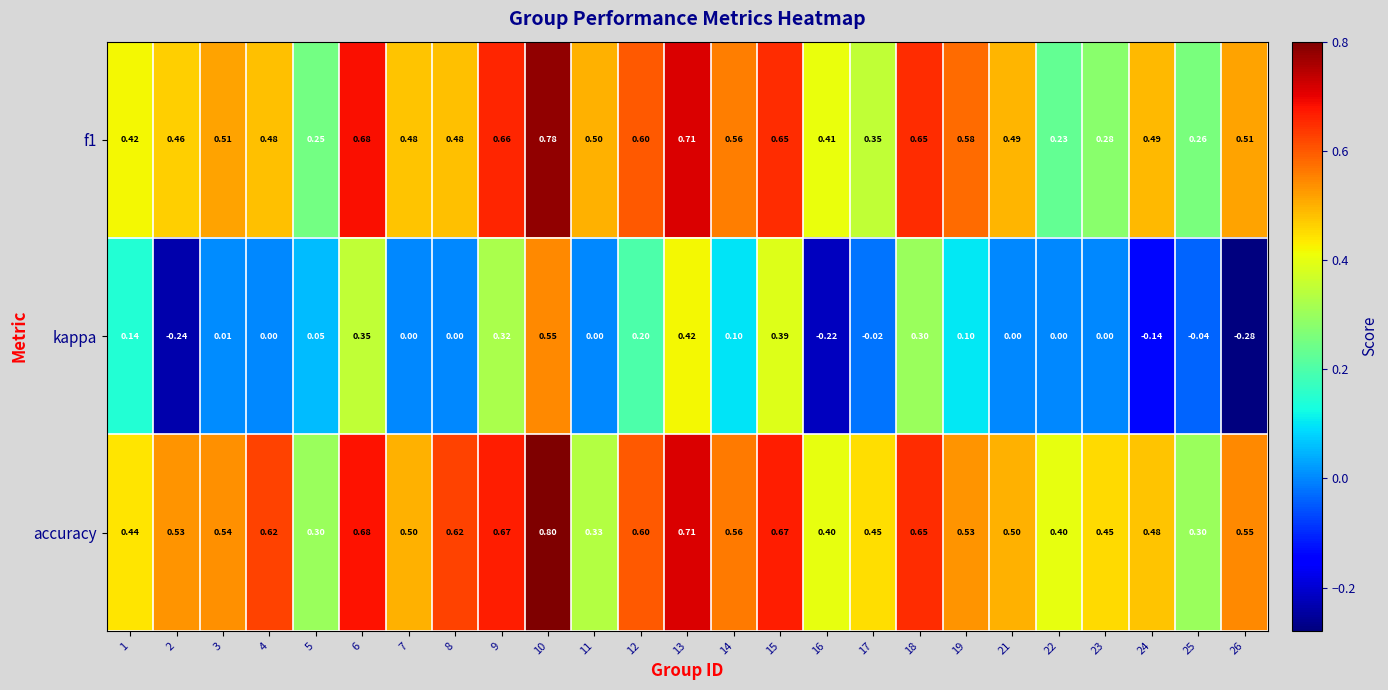

Which series changed the most between 15 and 23?

kappa